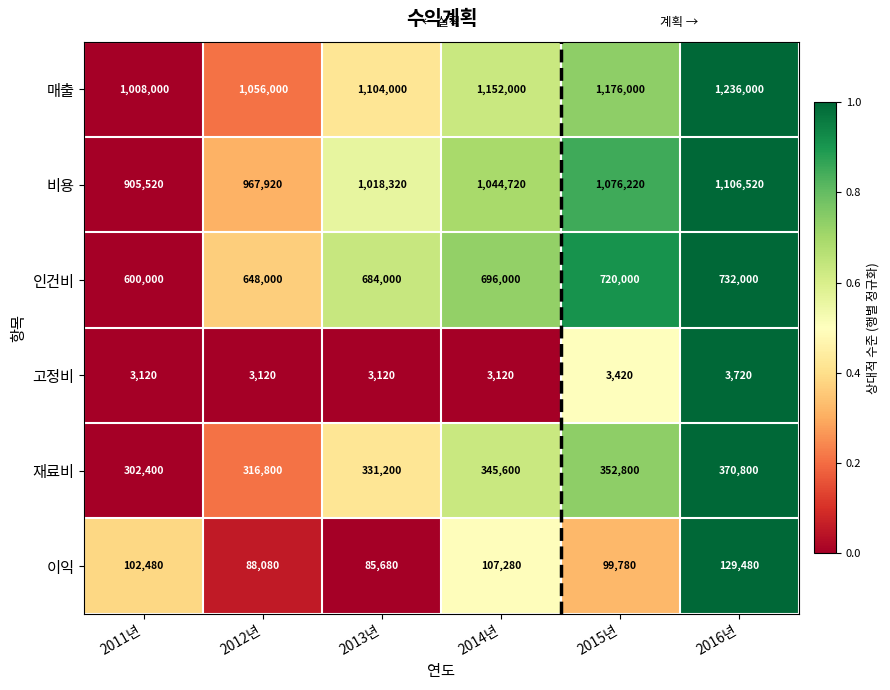

Between 2012년 and 2013년, which series saw the biggest shift?

비용